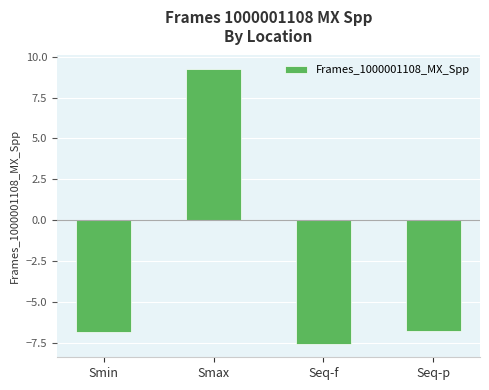

How many values are below -6?

3